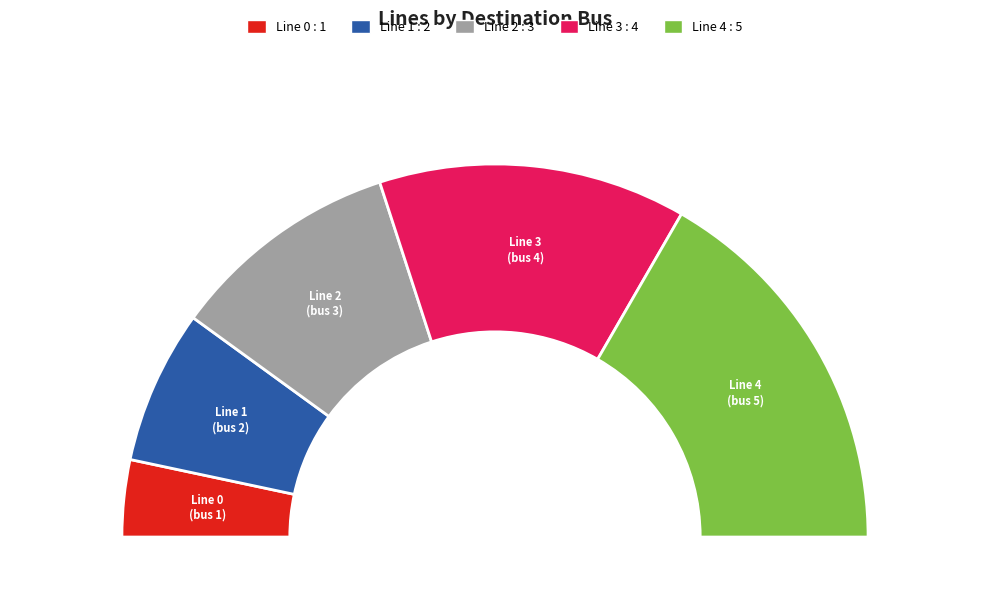

Do Line 2 and Line 3 together represent more than half of the pie?

No